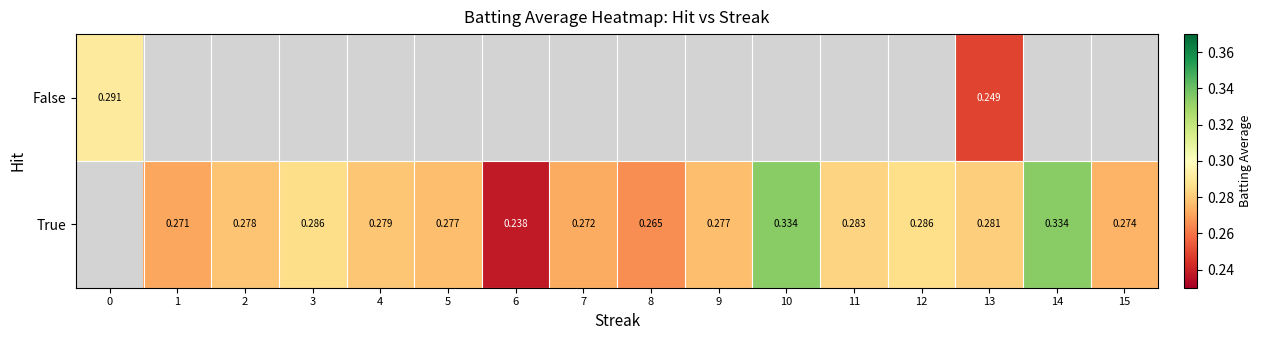

Count the number of data series in this chart.

2